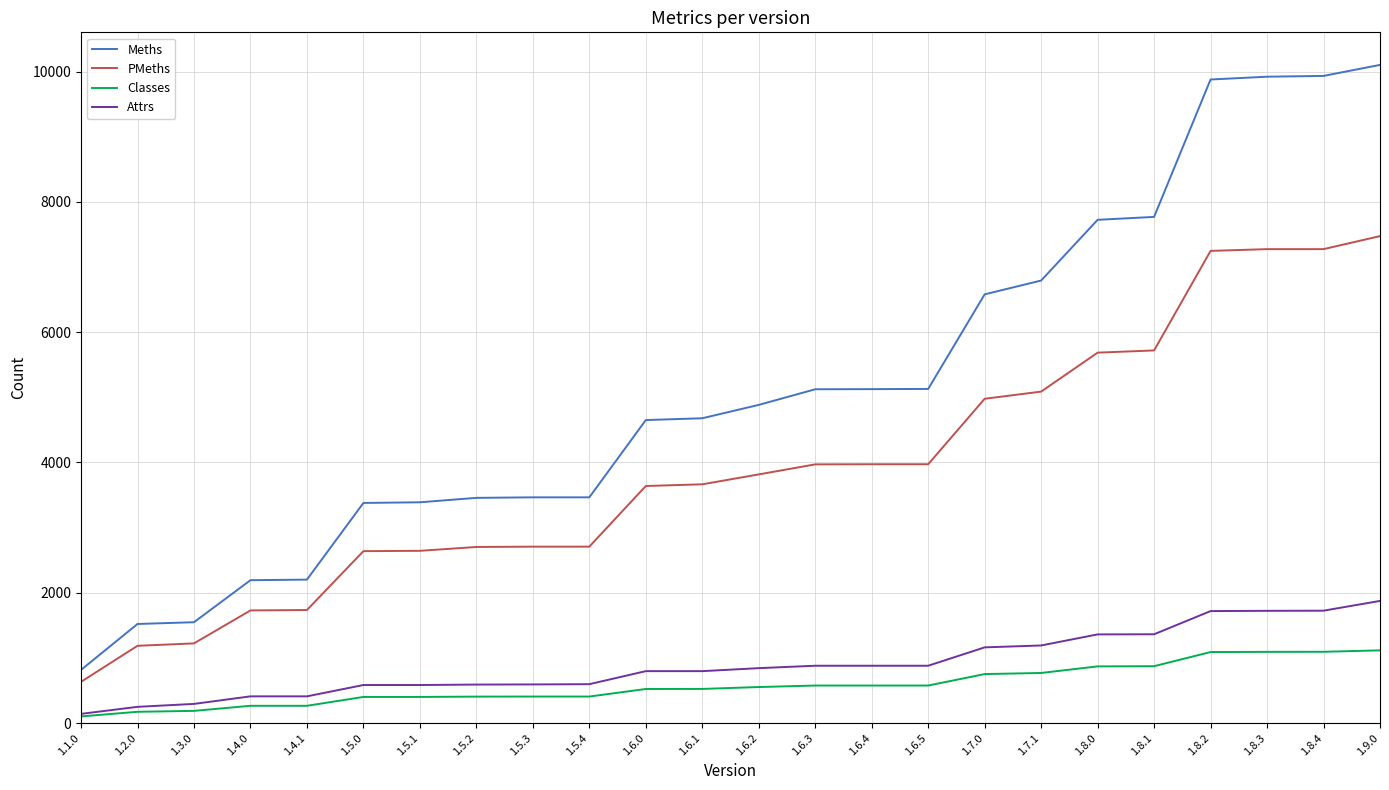

The Classes series shows 1220 at 1.7.0. True or false?

False